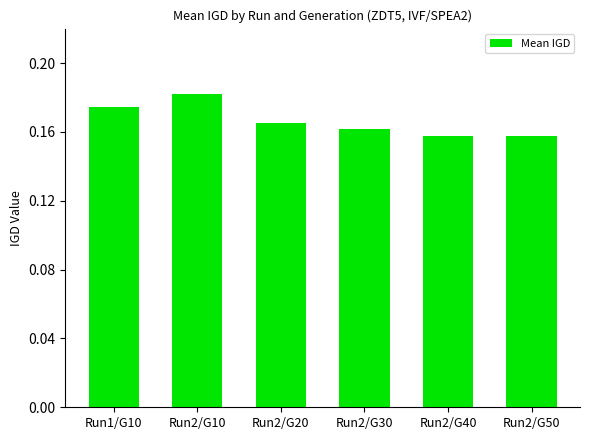

What is the label of the 5th bar from the right?

Run2/G10